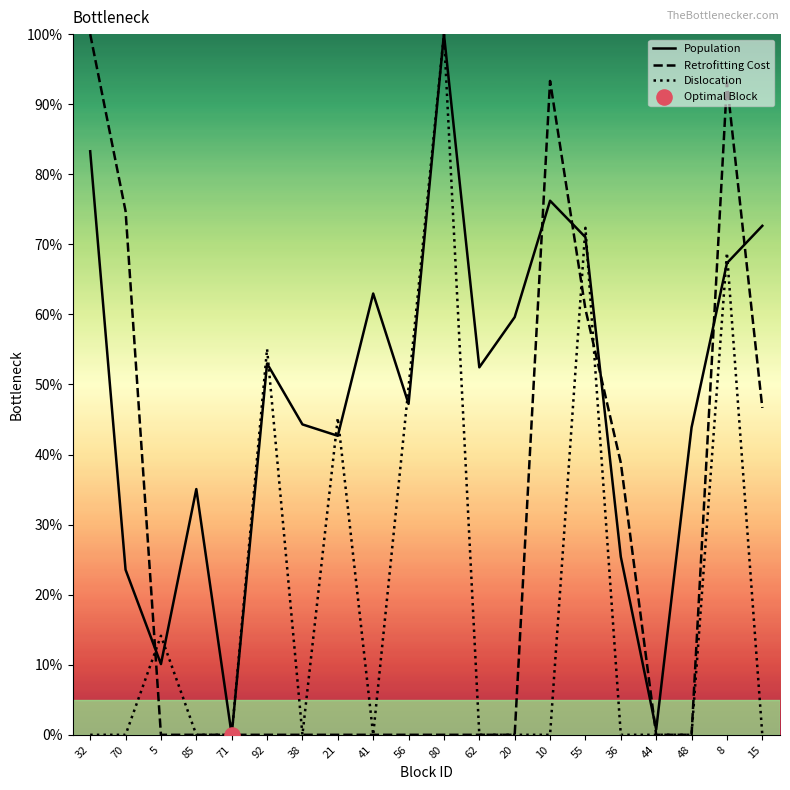

Which series has the largest total across all categories?

Population